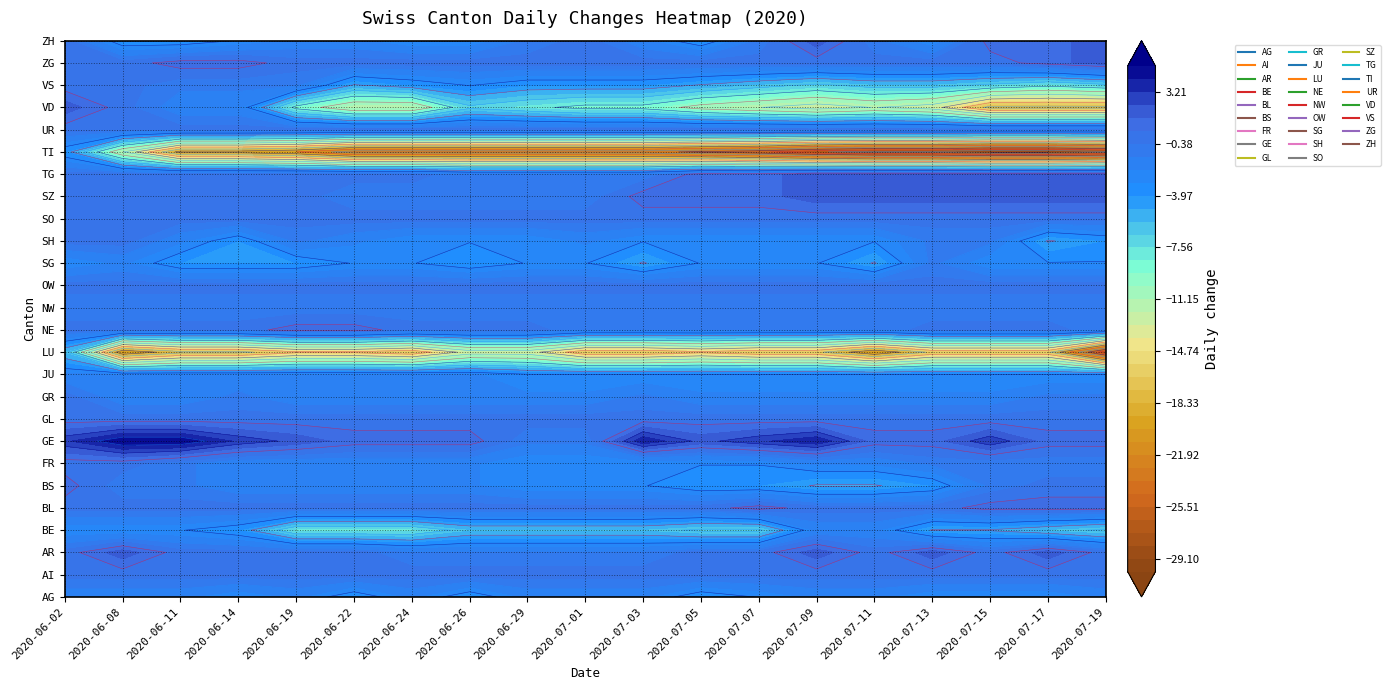

What value does the NE series have at 2020-06-22?

1